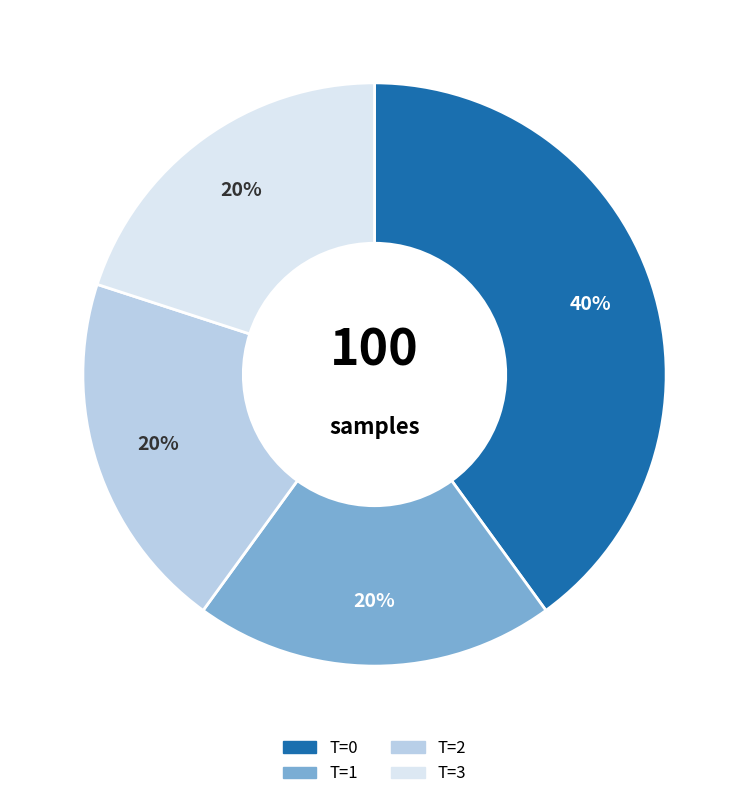

How many slices are in this pie chart?

4